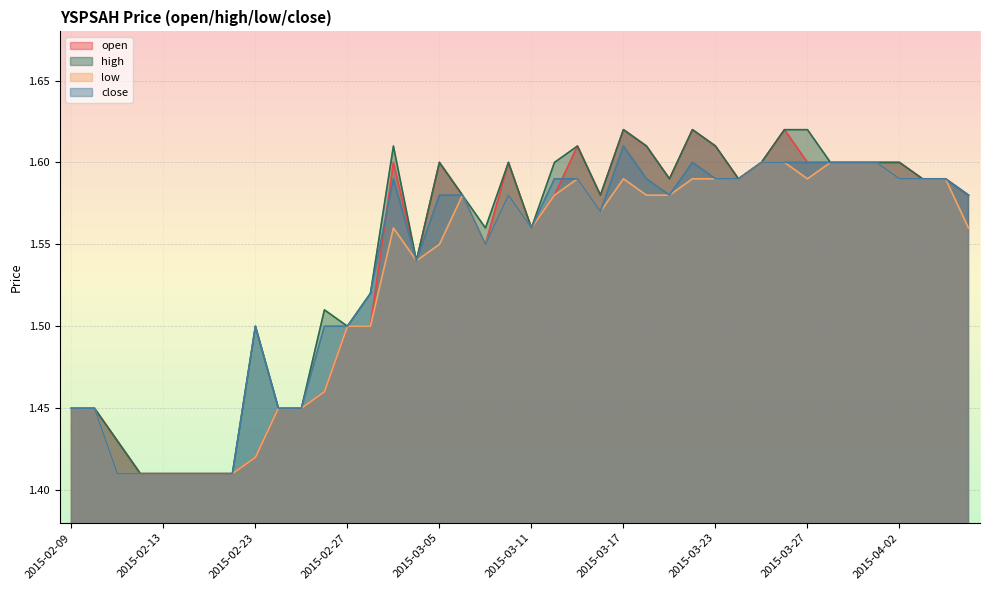

What is the label of the 16th point from the right?

2015-03-17